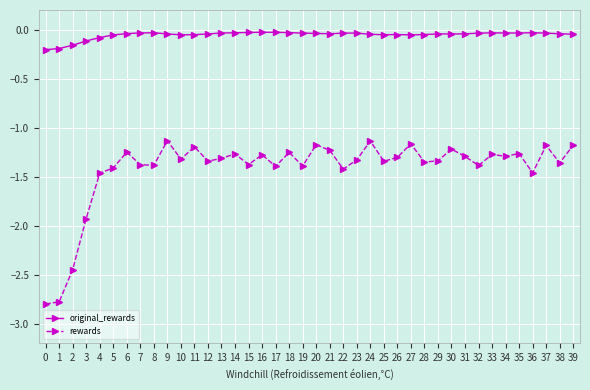

Is the value of rewards at 8 greater than the value of original_rewards at 9?

No